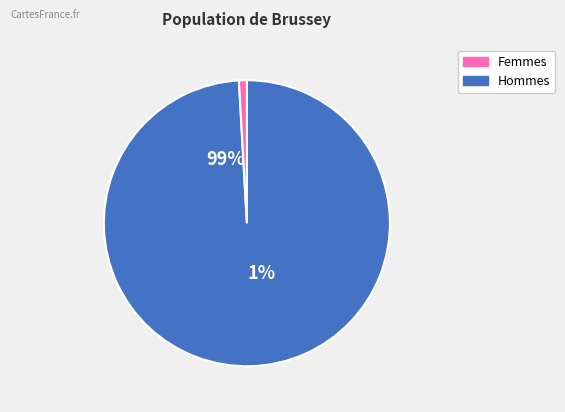

How many segments does this pie chart have?

2